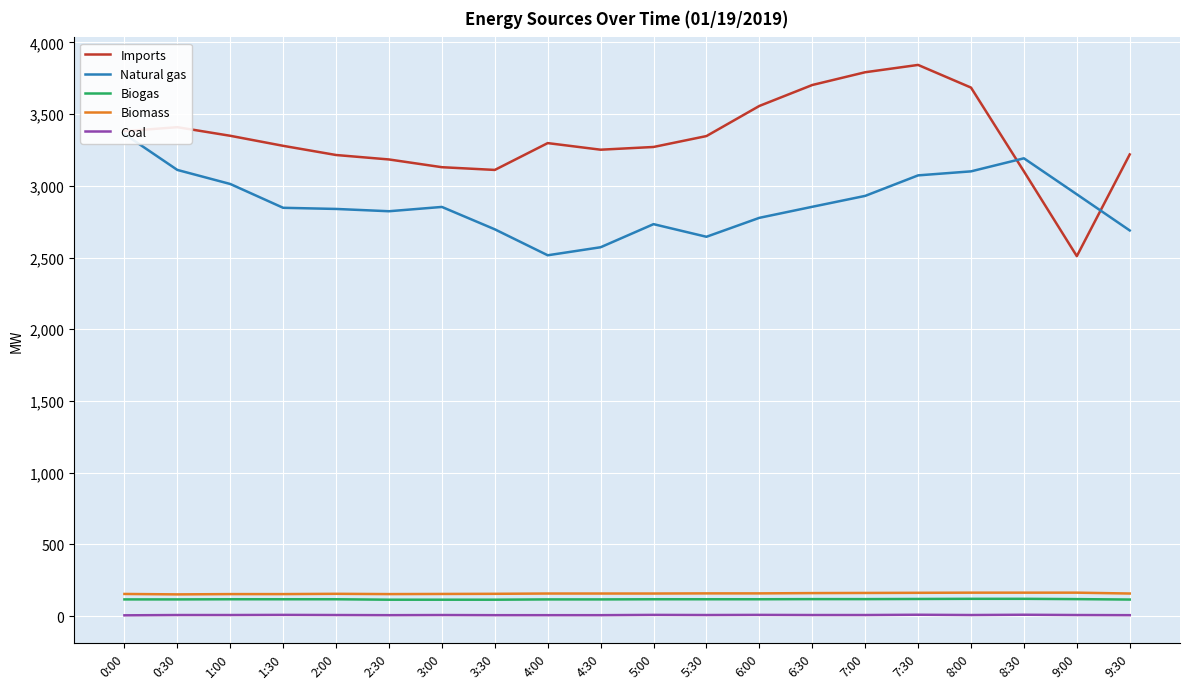

Is the value of Biogas at 9:00 greater than the value of Biomass at 9:00?

No